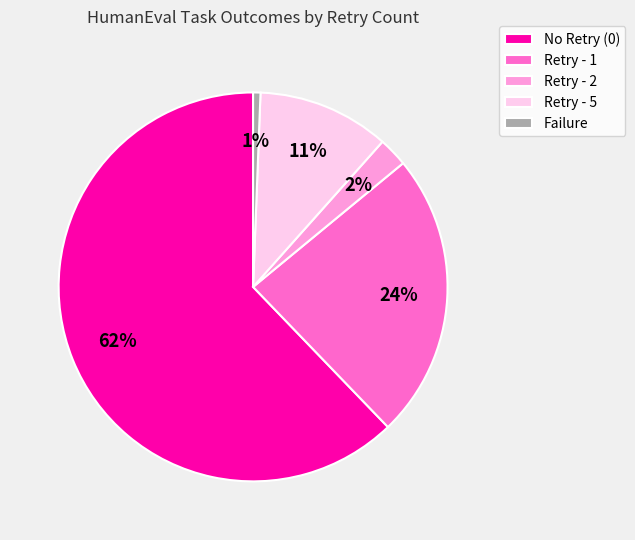

What percentage is the Retry - 1 slice, to the nearest percent?

24%